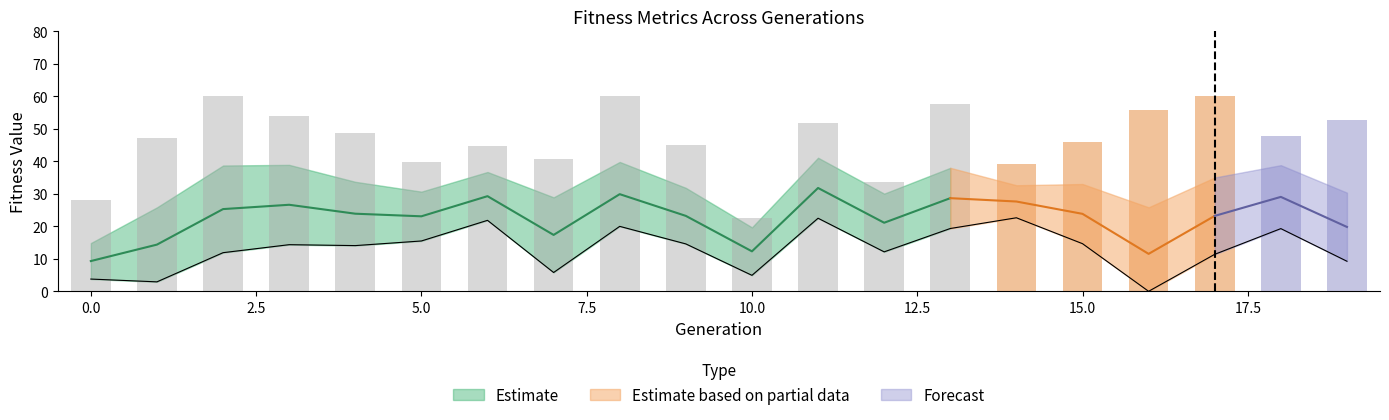

How many categories are shown in the chart?

20